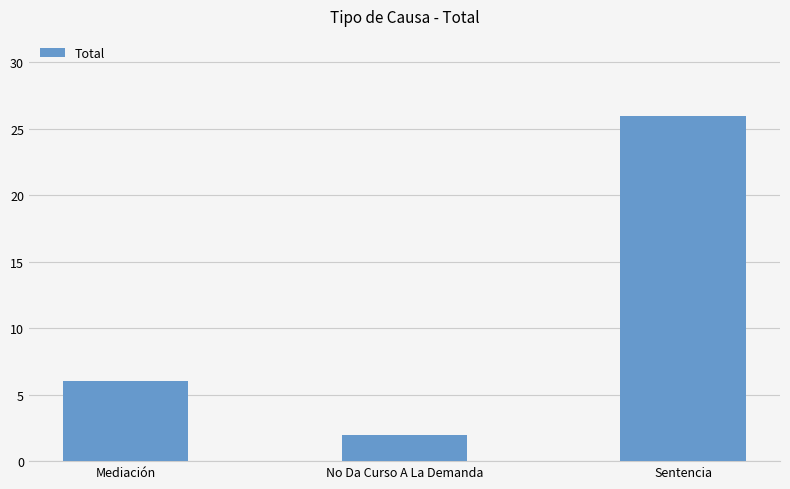

What is the sum of all values?

34